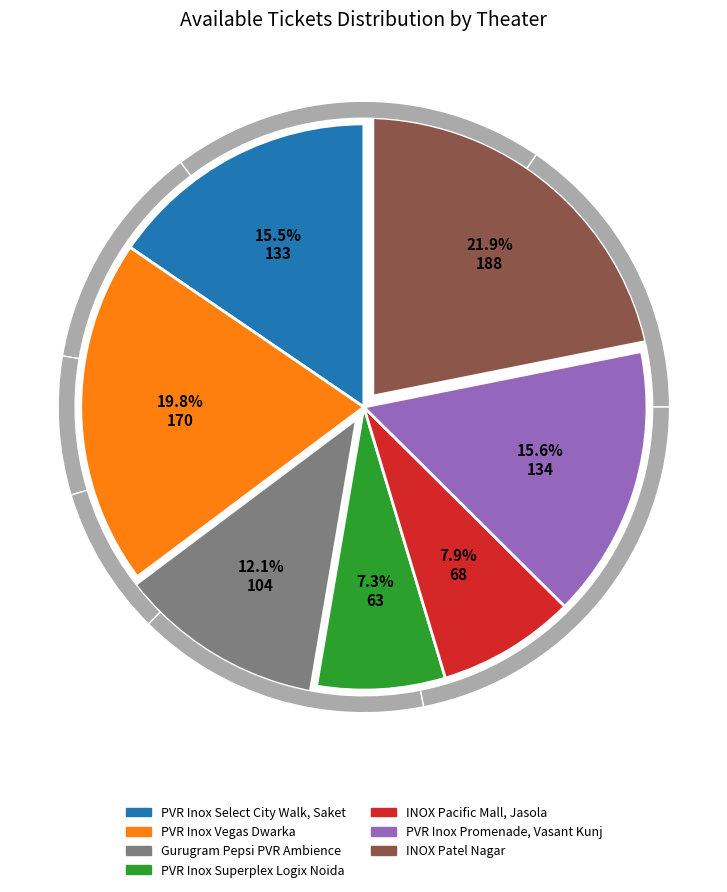

To the nearest percent, what is the combined percentage of INOX Pacific Mall, Jasola and INOX Patel Nagar?

30%